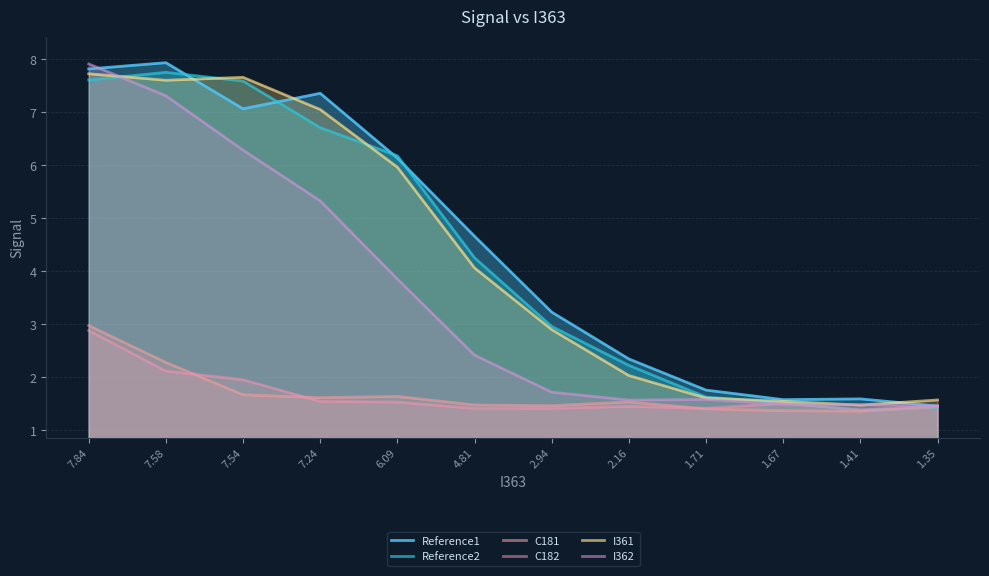

What is the sum of all C182 values?

20.0